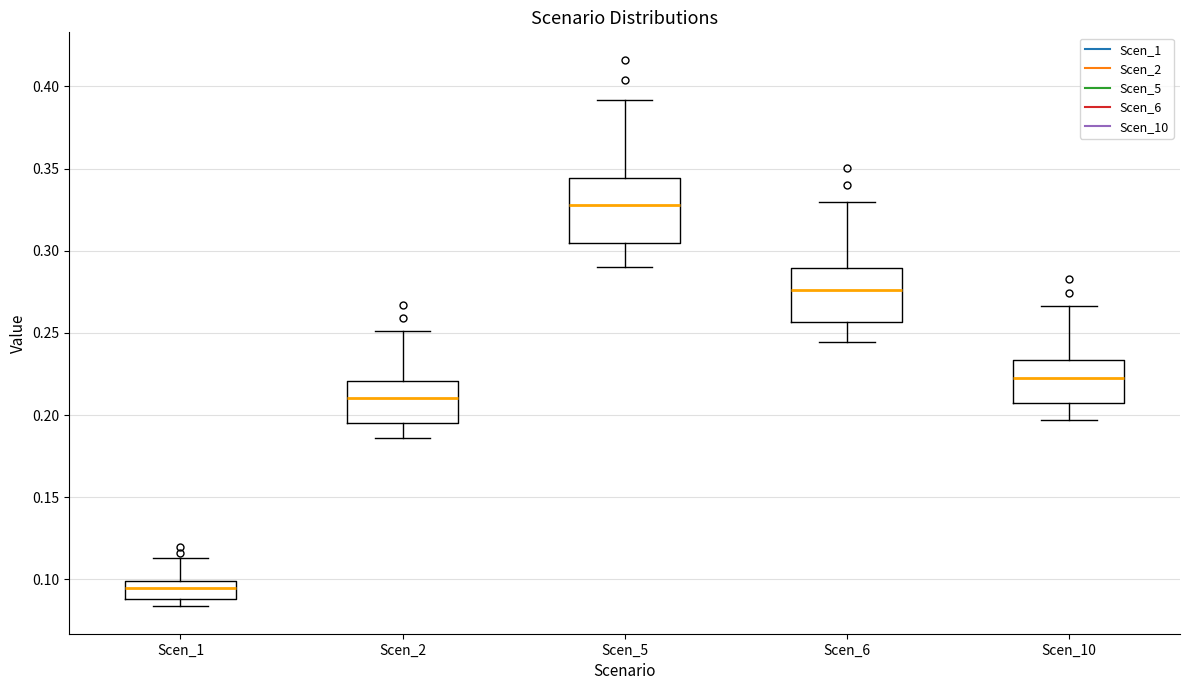

Reading left to right, read every box against the y-axis: the position of its median line, the range the box covers, and the ends of its whiskers. The values are not printed on the chart, so give them approximately, as read against the axis.

Scen_1: median 0.095, box 0.090 to 0.100, whiskers 0.085 to 0.115
Scen_2: median 0.210, box 0.195 to 0.220, whiskers 0.185 to 0.250
Scen_5: median 0.330, box 0.305 to 0.345, whiskers 0.290 to 0.390
Scen_6: median 0.275, box 0.255 to 0.290, whiskers 0.245 to 0.330
Scen_10: median 0.225, box 0.205 to 0.235, whiskers 0.195 to 0.265